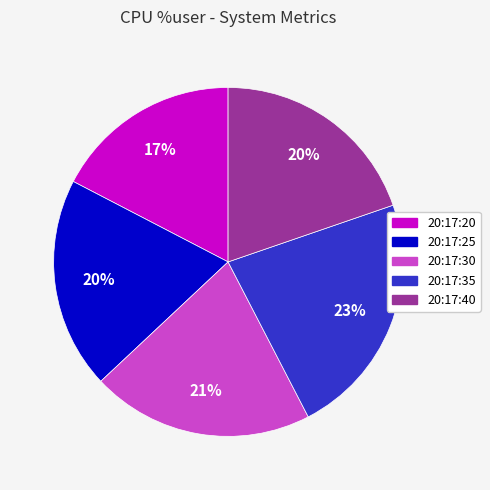

To the nearest percent, what is the average slice percentage?

20%